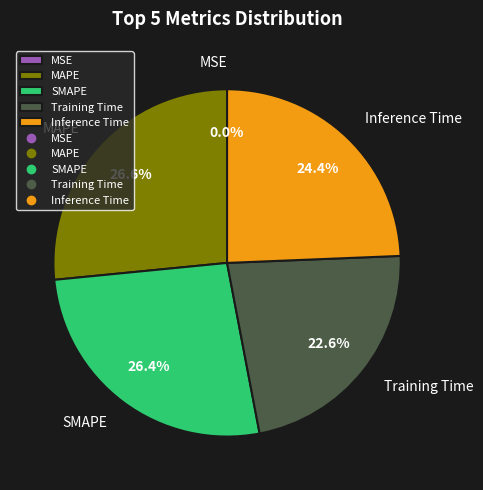

To the nearest percent, what portion does Inference Time represent?

24%